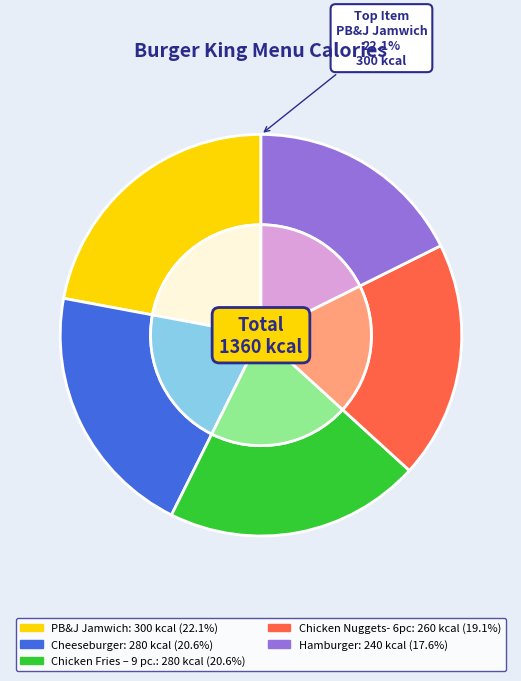

Approximately how many times larger is the value at Cheeseburger compared to Hamburger?

1.2